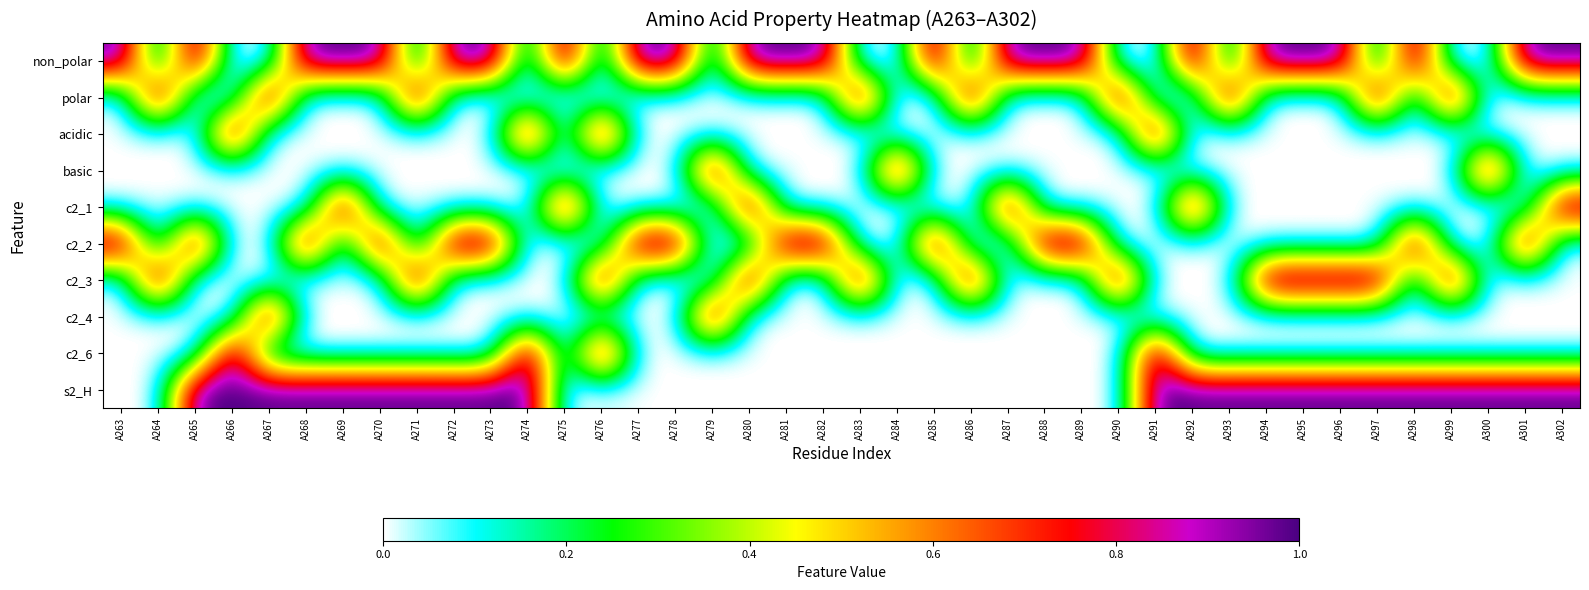

At how many categories does at least one series exceed 0?

40